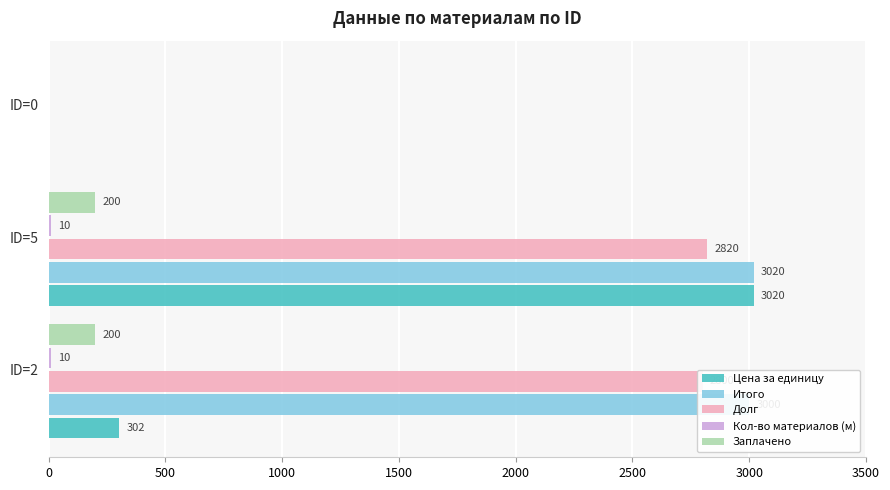

What is the sum of the Долг values at ID=2 and ID=5?

5620